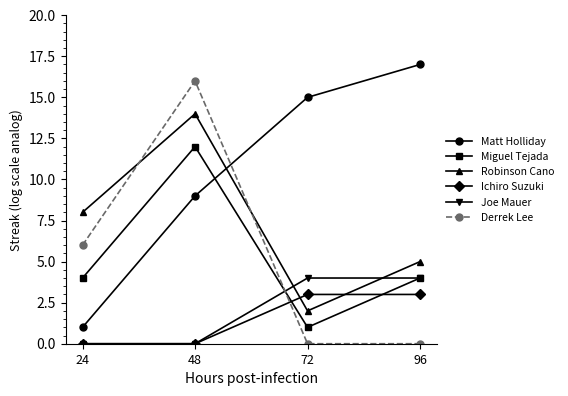

True or false: Ichiro Suzuki has a value of 3 at 96.

True